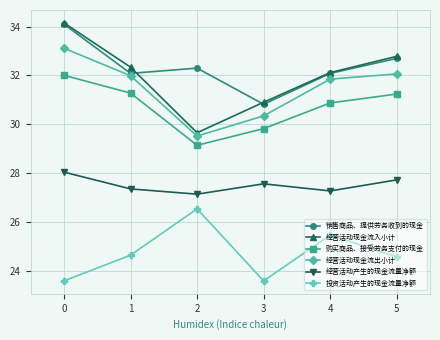

The value of 经营活动产生的现金流量净额 at 3 is 27.6. True or false?

True